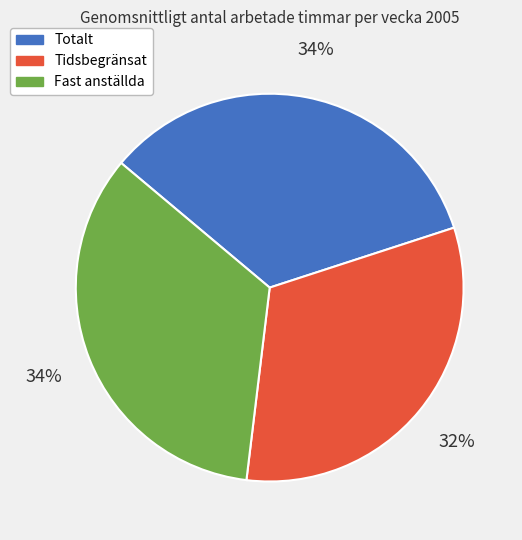

Do Totalt and Fast anställda together represent more than half of the pie?

Yes